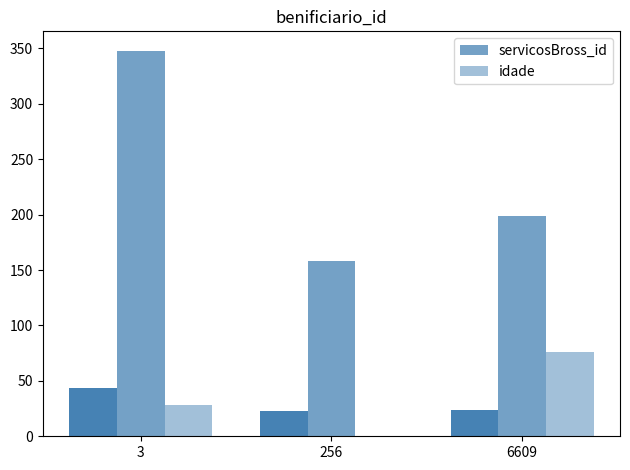

At which label does servicosBross_id reach its minimum?

256